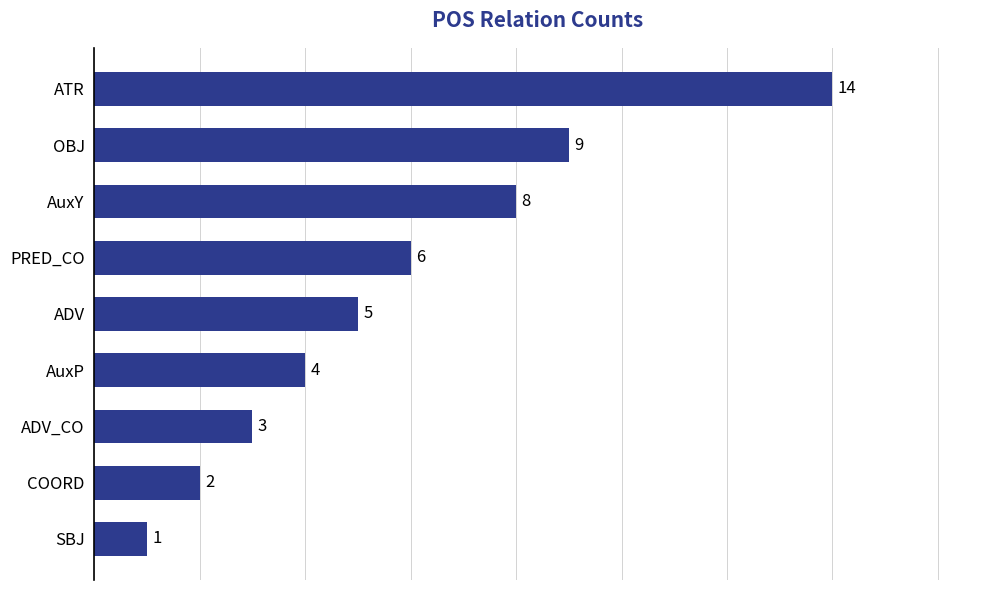

At which category does the chart reach its minimum across all series?

SBJ